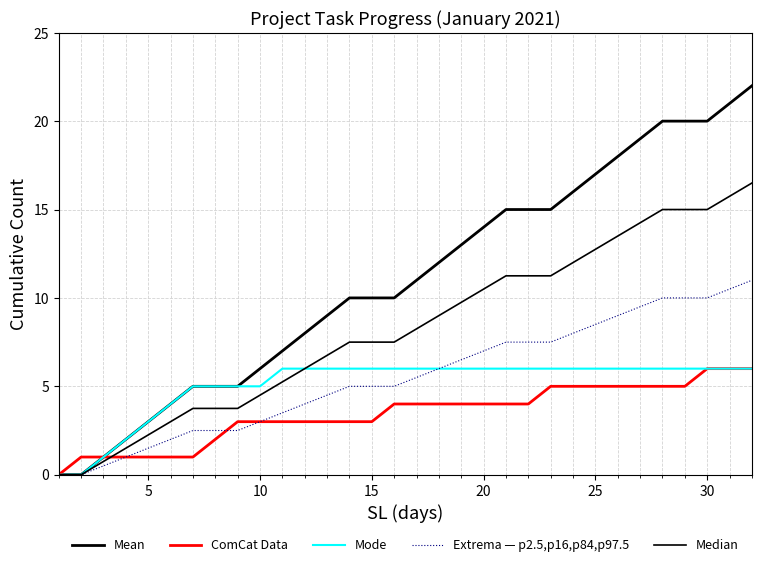

What is the sum of all Extrema — p2.5,p16,p84,p97.5 values?

176.5